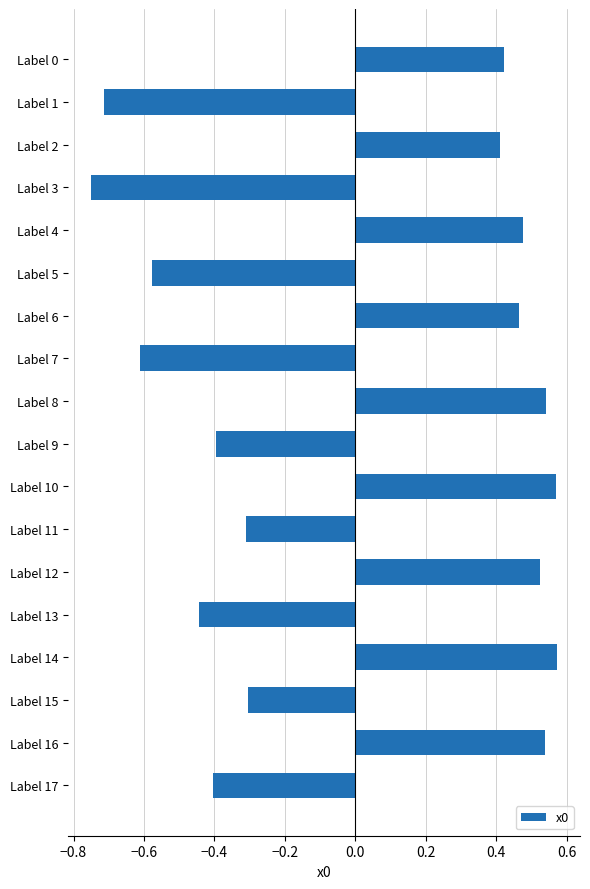

How many values are between 0 and 1?

9